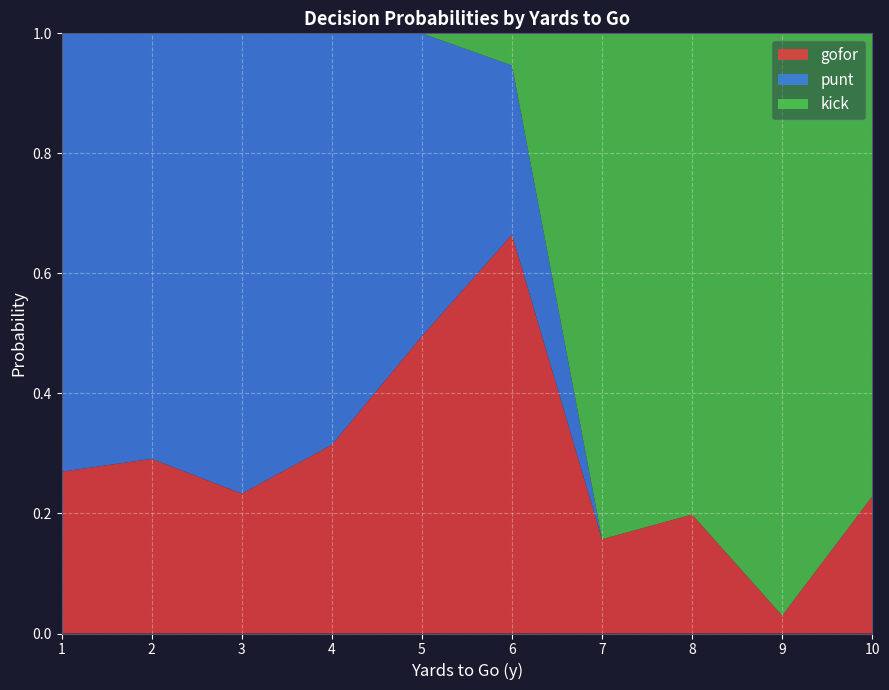

The value of gofor at 7 is 0.1. True or false?

False